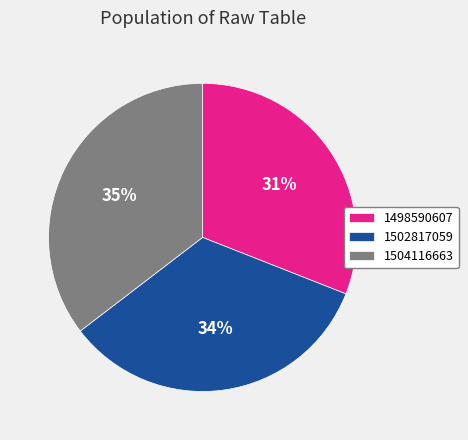

What is the largest slice in the pie chart?

1504116663